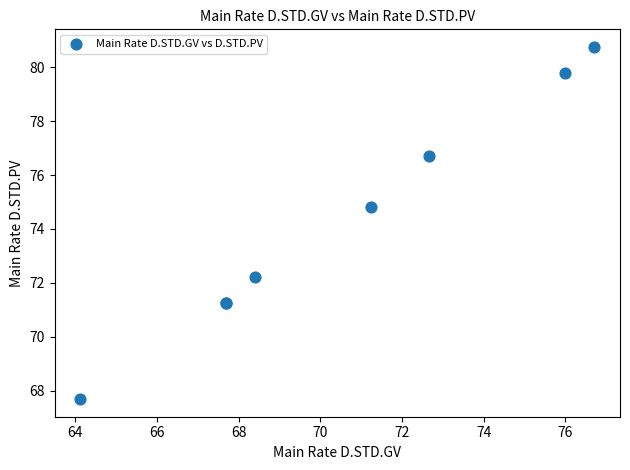

What Y value in the scatter plot is closest to 74?

74.8